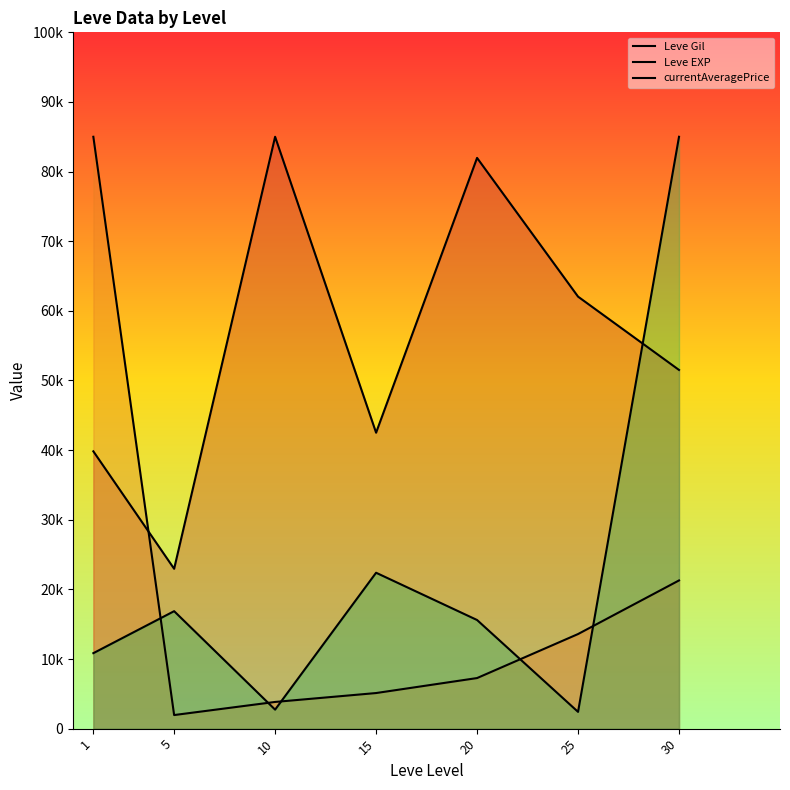

How many series are shown in this chart?

3